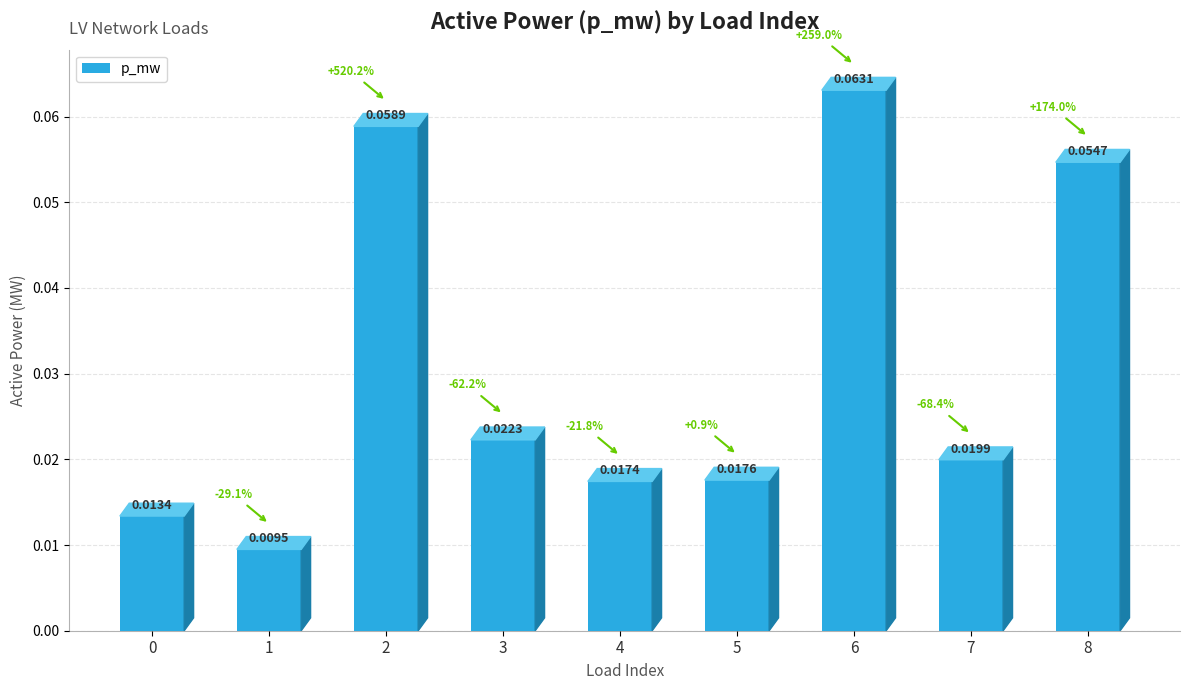

Which has a higher value, 7 or 8?

8